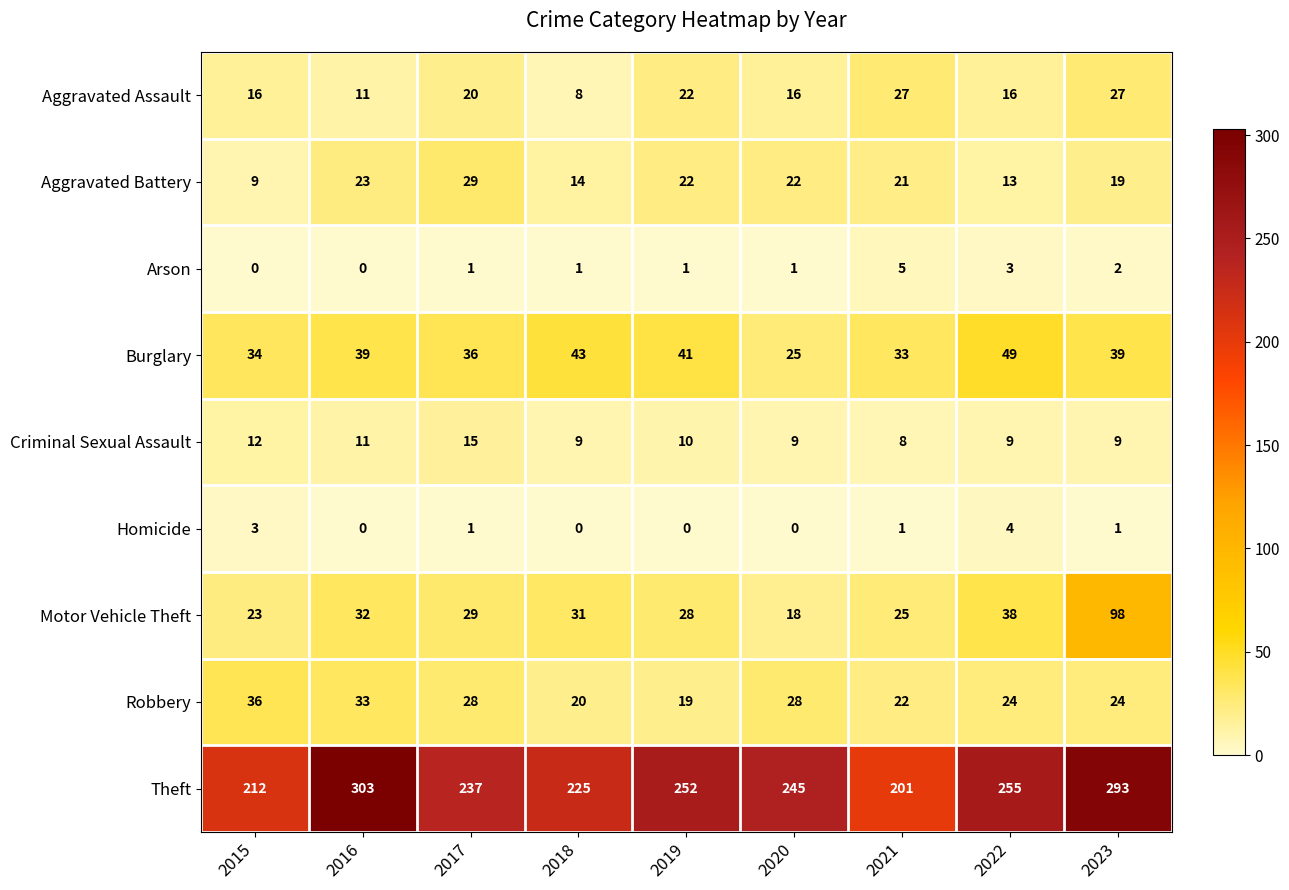

What is the maximum value for Aggravated Assault?

27